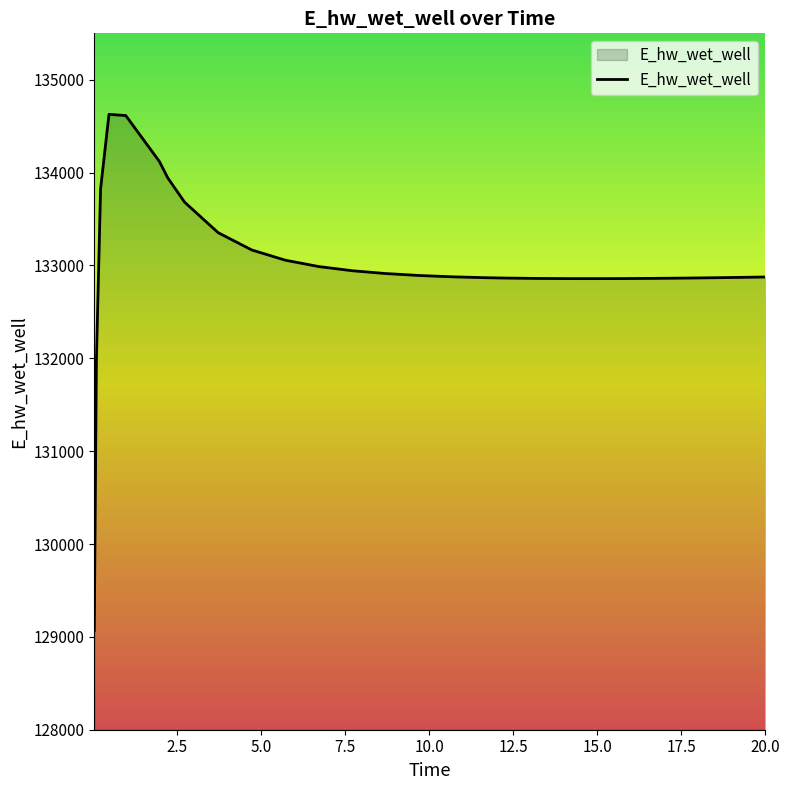

What is the difference between the maximum and minimum values?

5557.2